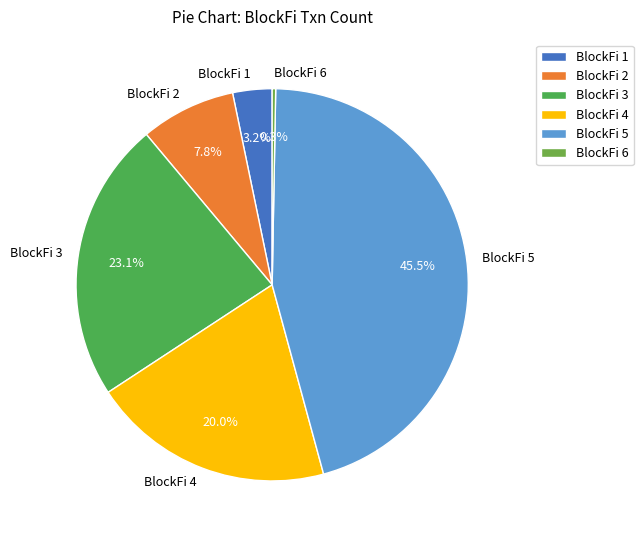

To the nearest percent, what is the combined percentage of BlockFi 3 and BlockFi 6?

23%